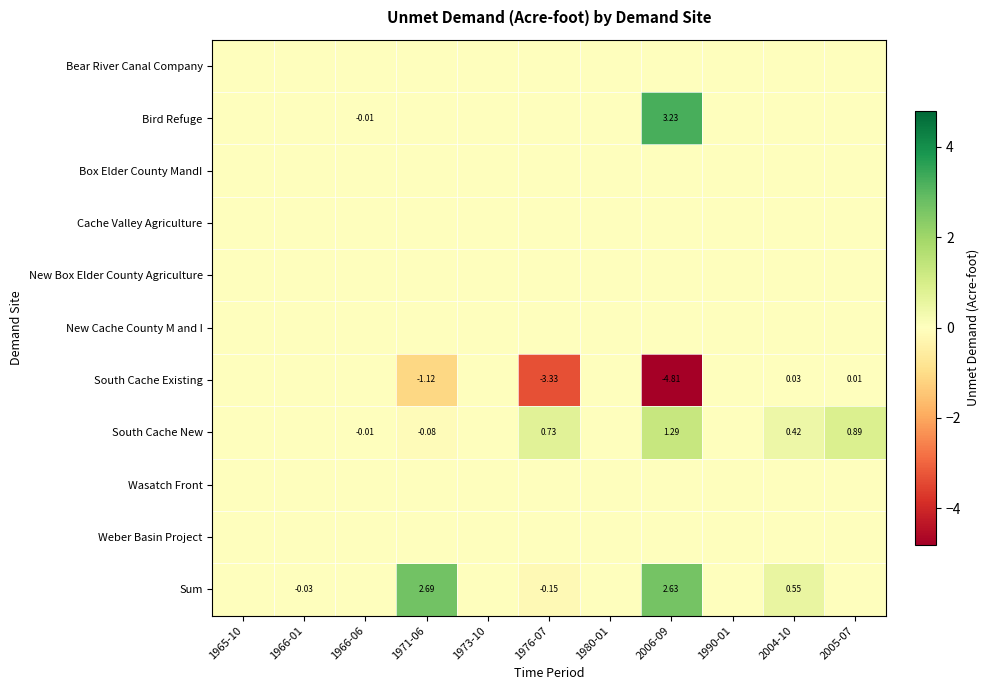

Which category has the highest value in the South Cache New series?

2006-09